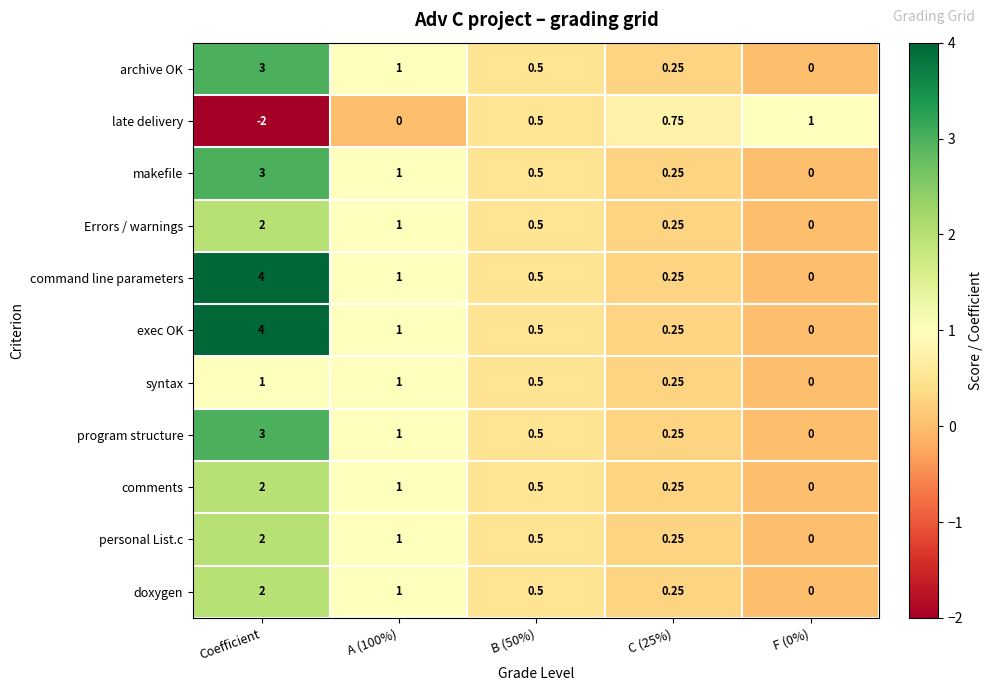

At which category does the chart reach its minimum across all series?

Coefficient